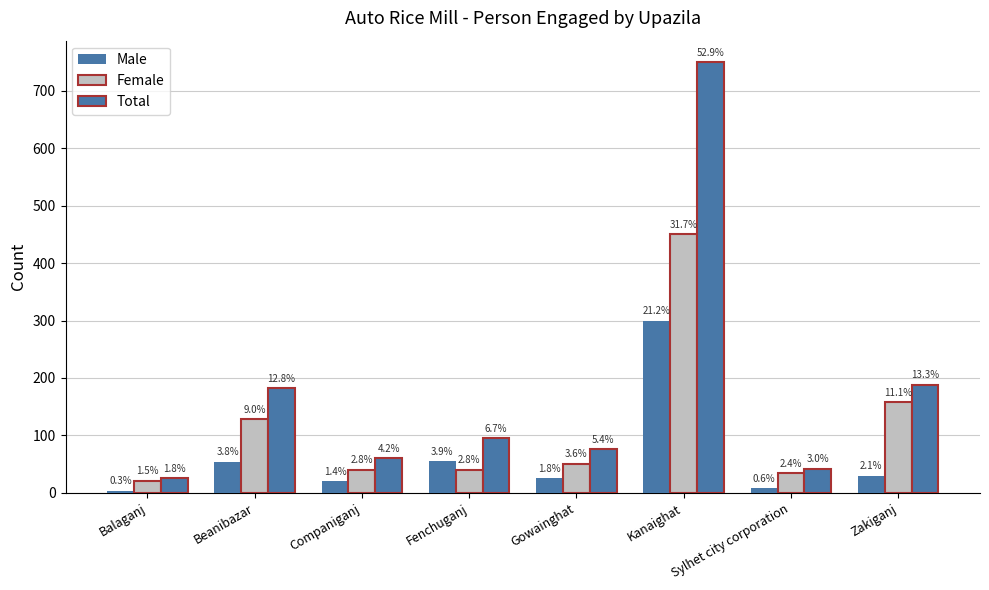

Are the bars horizontal?

No